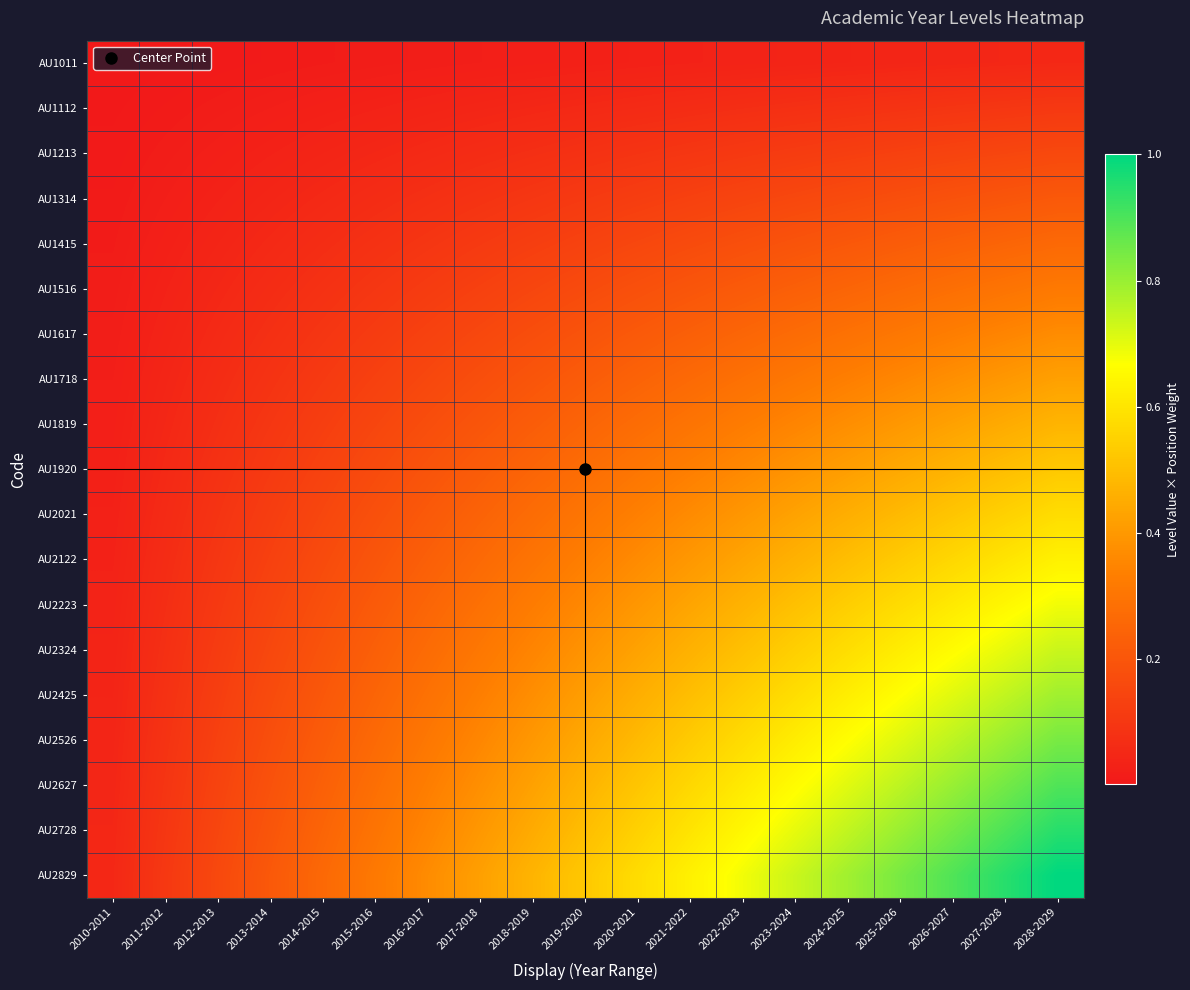

Reading left to right, list all the values displayed in this chart.

AU1011: 2010-2011=0.0	2011-2012=0.0	2012-2013=0.0	2013-2014=0.0	2014-2015=0.0	2015-2016=0.0	2016-2017=0.0	2017-2018=0.0	2018-2019=0.0	2019-2020=0.0	2020-2021=0.0	2021-2022=0.0	2022-2023=0.0	2023-2024=0.0	2024-2025=0.0	2025-2026=0.0	2026-2027=0.0	2027-2028=0.0	2028-2029=0.1
AU1112: 2010-2011=0.0	2011-2012=0.0	2012-2013=0.0	2013-2014=0.0	2014-2015=0.0	2015-2016=0.0	2016-2017=0.0	2017-2018=0.0	2018-2019=0.0	2019-2020=0.1	2020-2021=0.1	2021-2022=0.1	2022-2023=0.1	2023-2024=0.1	2024-2025=0.1	2025-2026=0.1	2026-2027=0.1	2027-2028=0.1	2028-2029=0.1
AU1213: 2010-2011=0.0	2011-2012=0.0	2012-2013=0.0	2013-2014=0.0	2014-2015=0.0	2015-2016=0.0	2016-2017=0.1	2017-2018=0.1	2018-2019=0.1	2019-2020=0.1	2020-2021=0.1	2021-2022=0.1	2022-2023=0.1	2023-2024=0.1	2024-2025=0.1	2025-2026=0.1	2026-2027=0.1	2027-2028=0.1	2028-2029=0.2
AU1314: 2010-2011=0.0	2011-2012=0.0	2012-2013=0.0	2013-2014=0.0	2014-2015=0.1	2015-2016=0.1	2016-2017=0.1	2017-2018=0.1	2018-2019=0.1	2019-2020=0.1	2020-2021=0.1	2021-2022=0.1	2022-2023=0.1	2023-2024=0.2	2024-2025=0.2	2025-2026=0.2	2026-2027=0.2	2027-2028=0.2	2028-2029=0.2
AU1415: 2010-2011=0.0	2011-2012=0.0	2012-2013=0.0	2013-2014=0.1	2014-2015=0.1	2015-2016=0.1	2016-2017=0.1	2017-2018=0.1	2018-2019=0.1	2019-2020=0.1	2020-2021=0.2	2021-2022=0.2	2022-2023=0.2	2023-2024=0.2	2024-2025=0.2	2025-2026=0.2	2026-2027=0.2	2027-2028=0.2	2028-2029=0.3
AU1516: 2010-2011=0.0	2011-2012=0.0	2012-2013=0.0	2013-2014=0.1	2014-2015=0.1	2015-2016=0.1	2016-2017=0.1	2017-2018=0.1	2018-2019=0.1	2019-2020=0.2	2020-2021=0.2	2021-2022=0.2	2022-2023=0.2	2023-2024=0.2	2024-2025=0.2	2025-2026=0.3	2026-2027=0.3	2027-2028=0.3	2028-2029=0.3
AU1617: 2010-2011=0.0	2011-2012=0.0	2012-2013=0.1	2013-2014=0.1	2014-2015=0.1	2015-2016=0.1	2016-2017=0.1	2017-2018=0.2	2018-2019=0.2	2019-2020=0.2	2020-2021=0.2	2021-2022=0.2	2022-2023=0.3	2023-2024=0.3	2024-2025=0.3	2025-2026=0.3	2026-2027=0.3	2027-2028=0.3	2028-2029=0.4
AU1718: 2010-2011=0.0	2011-2012=0.0	2012-2013=0.1	2013-2014=0.1	2014-2015=0.1	2015-2016=0.1	2016-2017=0.2	2017-2018=0.2	2018-2019=0.2	2019-2020=0.2	2020-2021=0.2	2021-2022=0.3	2022-2023=0.3	2023-2024=0.3	2024-2025=0.3	2025-2026=0.4	2026-2027=0.4	2027-2028=0.4	2028-2029=0.4
AU1819: 2010-2011=0.0	2011-2012=0.0	2012-2013=0.1	2013-2014=0.1	2014-2015=0.1	2015-2016=0.1	2016-2017=0.2	2017-2018=0.2	2018-2019=0.2	2019-2020=0.2	2020-2021=0.3	2021-2022=0.3	2022-2023=0.3	2023-2024=0.3	2024-2025=0.4	2025-2026=0.4	2026-2027=0.4	2027-2028=0.4	2028-2029=0.5
AU1920: 2010-2011=0.0	2011-2012=0.1	2012-2013=0.1	2013-2014=0.1	2014-2015=0.1	2015-2016=0.2	2016-2017=0.2	2017-2018=0.2	2018-2019=0.2	2019-2020=0.3	2020-2021=0.3	2021-2022=0.3	2022-2023=0.4	2023-2024=0.4	2024-2025=0.4	2025-2026=0.4	2026-2027=0.5	2027-2028=0.5	2028-2029=0.5
AU2021: 2010-2011=0.0	2011-2012=0.1	2012-2013=0.1	2013-2014=0.1	2014-2015=0.2	2015-2016=0.2	2016-2017=0.2	2017-2018=0.2	2018-2019=0.3	2019-2020=0.3	2020-2021=0.3	2021-2022=0.4	2022-2023=0.4	2023-2024=0.4	2024-2025=0.5	2025-2026=0.5	2026-2027=0.5	2027-2028=0.5	2028-2029=0.6
AU2122: 2010-2011=0.0	2011-2012=0.1	2012-2013=0.1	2013-2014=0.1	2014-2015=0.2	2015-2016=0.2	2016-2017=0.2	2017-2018=0.3	2018-2019=0.3	2019-2020=0.3	2020-2021=0.4	2021-2022=0.4	2022-2023=0.4	2023-2024=0.5	2024-2025=0.5	2025-2026=0.5	2026-2027=0.6	2027-2028=0.6	2028-2029=0.6
AU2223: 2010-2011=0.0	2011-2012=0.1	2012-2013=0.1	2013-2014=0.1	2014-2015=0.2	2015-2016=0.2	2016-2017=0.3	2017-2018=0.3	2018-2019=0.3	2019-2020=0.4	2020-2021=0.4	2021-2022=0.4	2022-2023=0.5	2023-2024=0.5	2024-2025=0.5	2025-2026=0.6	2026-2027=0.6	2027-2028=0.6	2028-2029=0.7
AU2324: 2010-2011=0.0	2011-2012=0.1	2012-2013=0.1	2013-2014=0.2	2014-2015=0.2	2015-2016=0.2	2016-2017=0.3	2017-2018=0.3	2018-2019=0.3	2019-2020=0.4	2020-2021=0.4	2021-2022=0.5	2022-2023=0.5	2023-2024=0.5	2024-2025=0.6	2025-2026=0.6	2026-2027=0.7	2027-2028=0.7	2028-2029=0.7
AU2425: 2010-2011=0.0	2011-2012=0.1	2012-2013=0.1	2013-2014=0.2	2014-2015=0.2	2015-2016=0.2	2016-2017=0.3	2017-2018=0.3	2018-2019=0.4	2019-2020=0.4	2020-2021=0.5	2021-2022=0.5	2022-2023=0.5	2023-2024=0.6	2024-2025=0.6	2025-2026=0.7	2026-2027=0.7	2027-2028=0.7	2028-2029=0.8
AU2526: 2010-2011=0.0	2011-2012=0.1	2012-2013=0.1	2013-2014=0.2	2014-2015=0.2	2015-2016=0.3	2016-2017=0.3	2017-2018=0.4	2018-2019=0.4	2019-2020=0.4	2020-2021=0.5	2021-2022=0.5	2022-2023=0.6	2023-2024=0.6	2024-2025=0.7	2025-2026=0.7	2026-2027=0.8	2027-2028=0.8	2028-2029=0.8
AU2627: 2010-2011=0.0	2011-2012=0.1	2012-2013=0.1	2013-2014=0.2	2014-2015=0.2	2015-2016=0.3	2016-2017=0.3	2017-2018=0.4	2018-2019=0.4	2019-2020=0.5	2020-2021=0.5	2021-2022=0.6	2022-2023=0.6	2023-2024=0.7	2024-2025=0.7	2025-2026=0.8	2026-2027=0.8	2027-2028=0.8	2028-2029=0.9
AU2728: 2010-2011=0.0	2011-2012=0.1	2012-2013=0.1	2013-2014=0.2	2014-2015=0.2	2015-2016=0.3	2016-2017=0.3	2017-2018=0.4	2018-2019=0.4	2019-2020=0.5	2020-2021=0.5	2021-2022=0.6	2022-2023=0.6	2023-2024=0.7	2024-2025=0.7	2025-2026=0.8	2026-2027=0.8	2027-2028=0.9	2028-2029=0.9
AU2829: 2010-2011=0.1	2011-2012=0.1	2012-2013=0.2	2013-2014=0.2	2014-2015=0.3	2015-2016=0.3	2016-2017=0.4	2017-2018=0.4	2018-2019=0.5	2019-2020=0.5	2020-2021=0.6	2021-2022=0.6	2022-2023=0.7	2023-2024=0.7	2024-2025=0.8	2025-2026=0.8	2026-2027=0.9	2027-2028=0.9	2028-2029=1.0